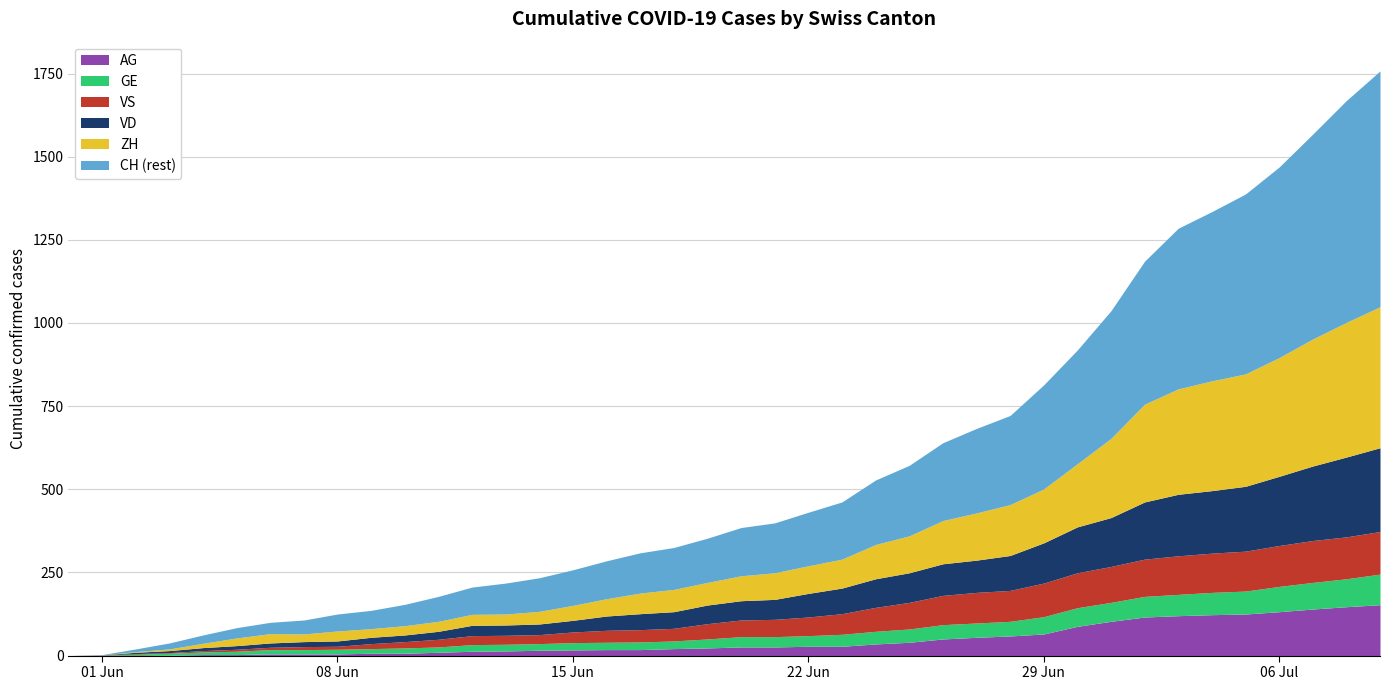

List the series in order of their peak value, lowest first.

GE, VS, AG, VD, ZH, CH